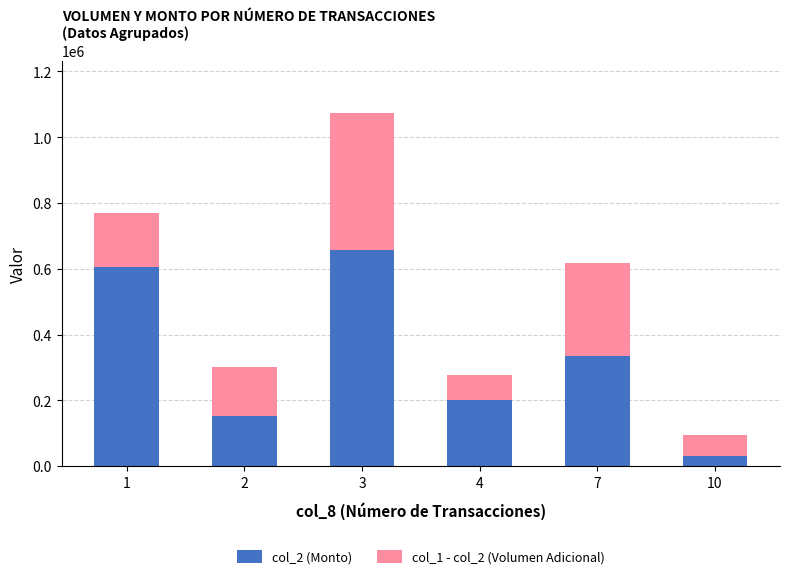

What are all the series names shown in the legend?

col_2 (Monto), col_1 - col_2 (Volumen Adicional)